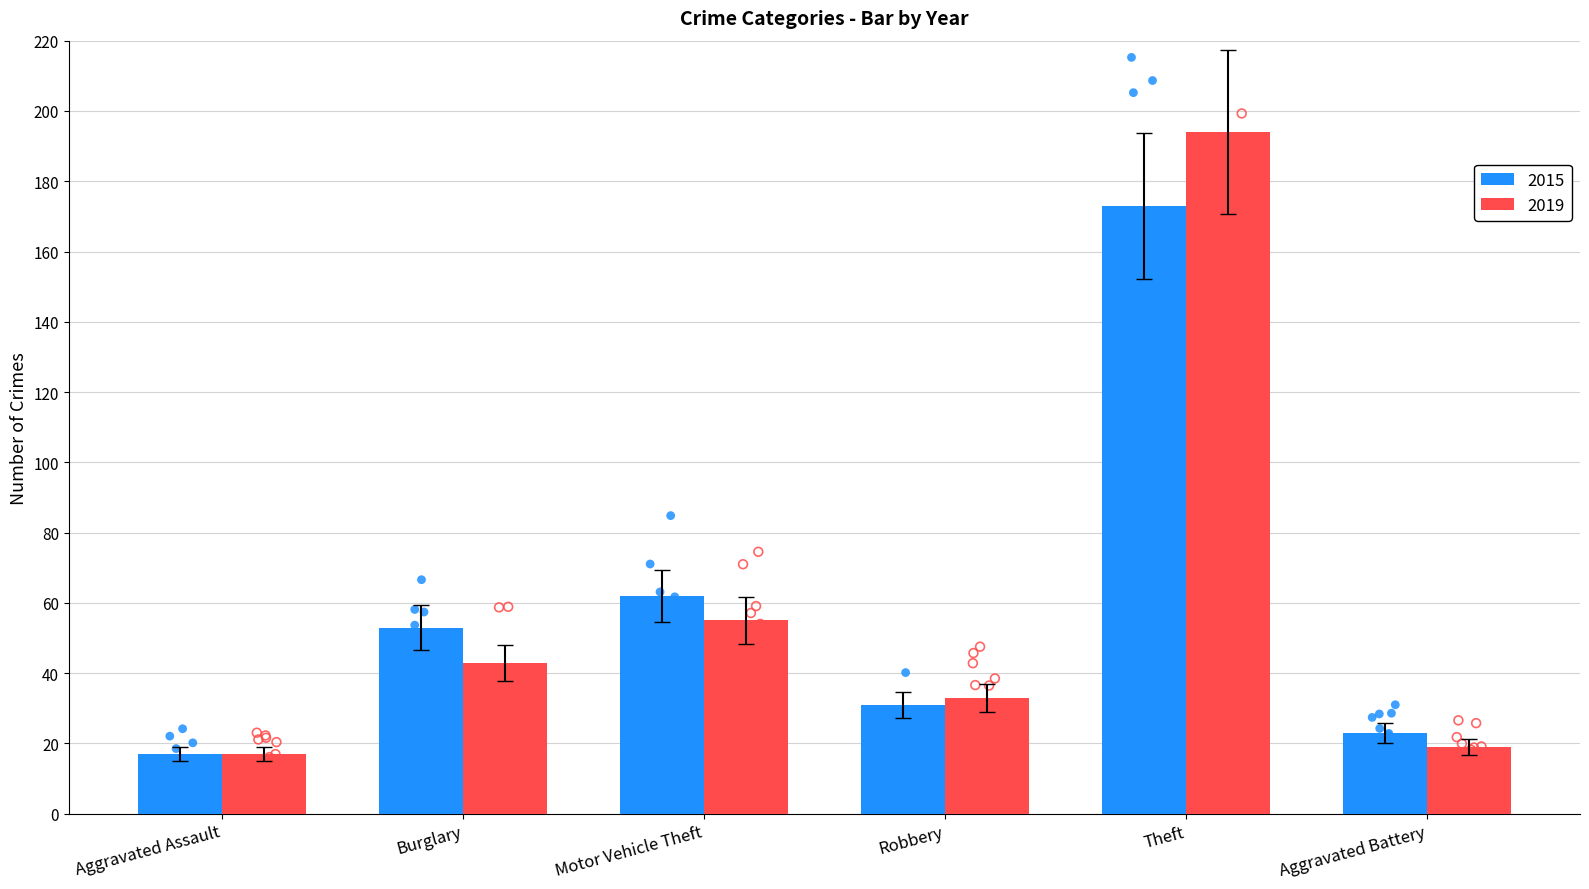

What are all the series names shown in the legend?

2015, 2019